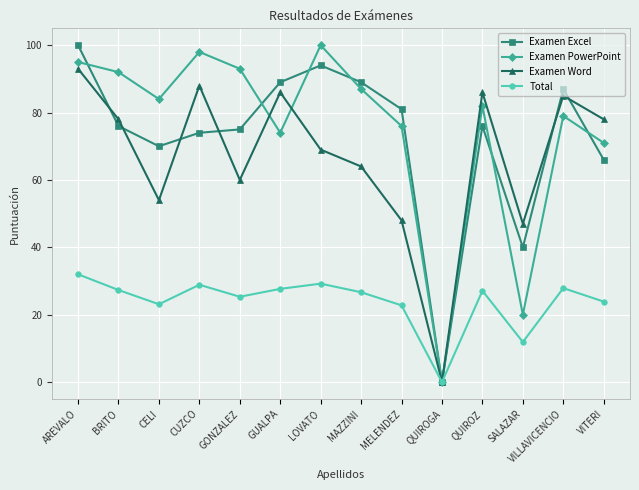

Is it true that Examen PowerPoint equals 112.6 at CELI?

False